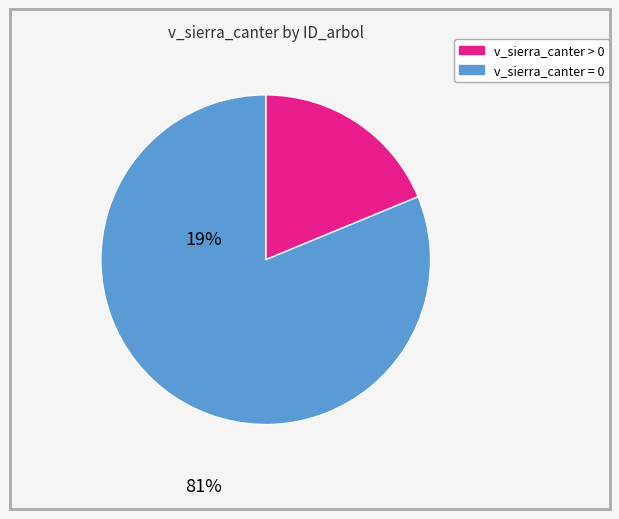

Is there any slice that represents more than half of the pie?

Yes